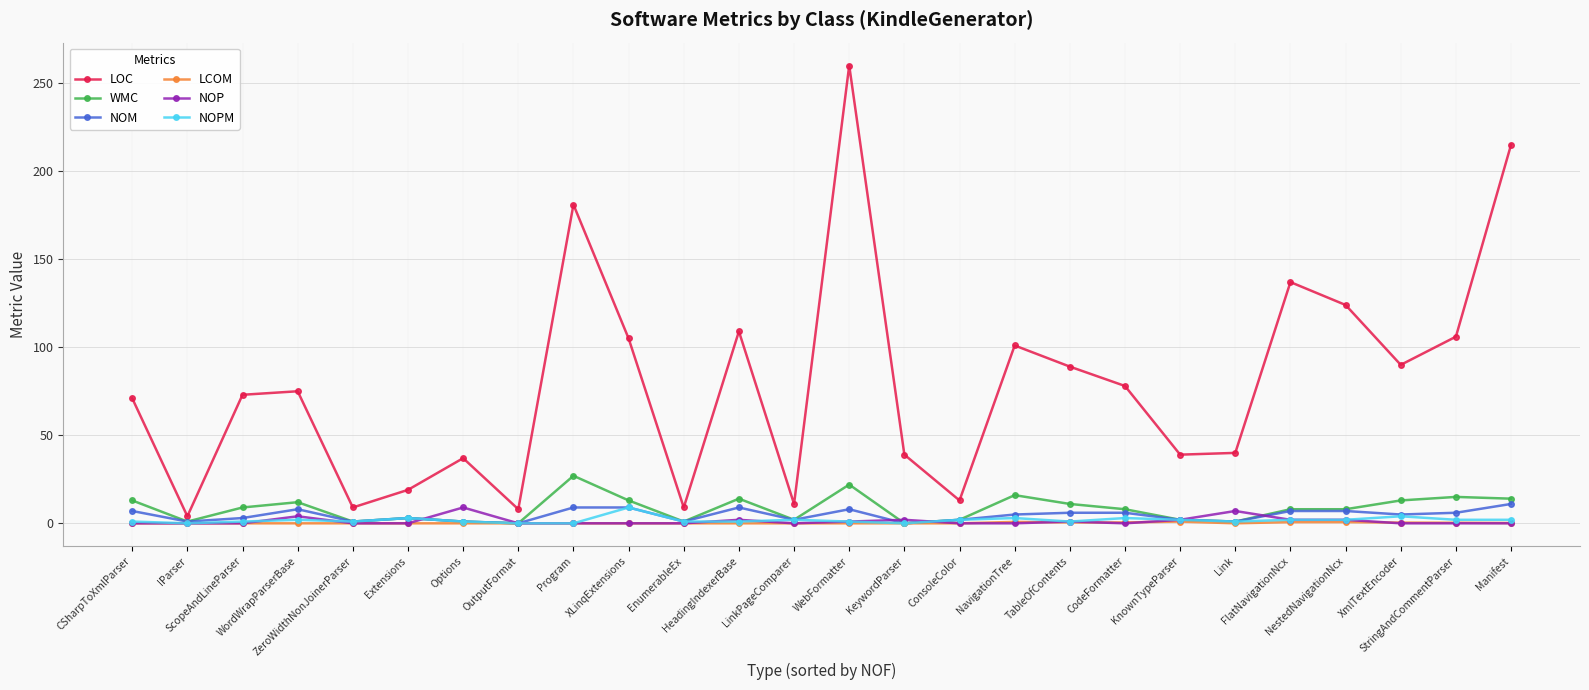

Which series has the largest range (max minus min)?

LOC